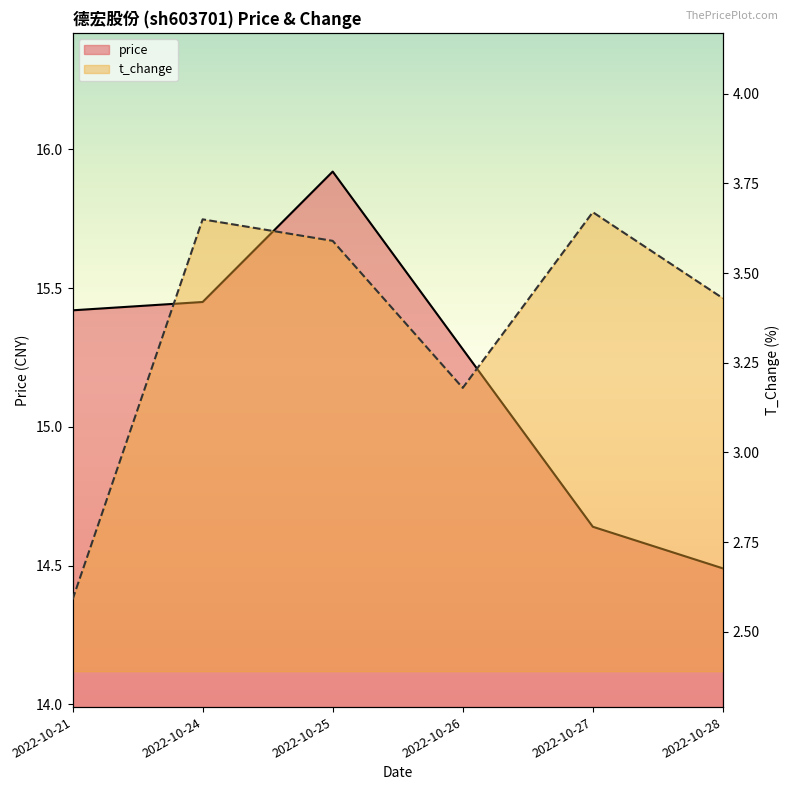

At which category does price reach its first local peak?

2022-10-25